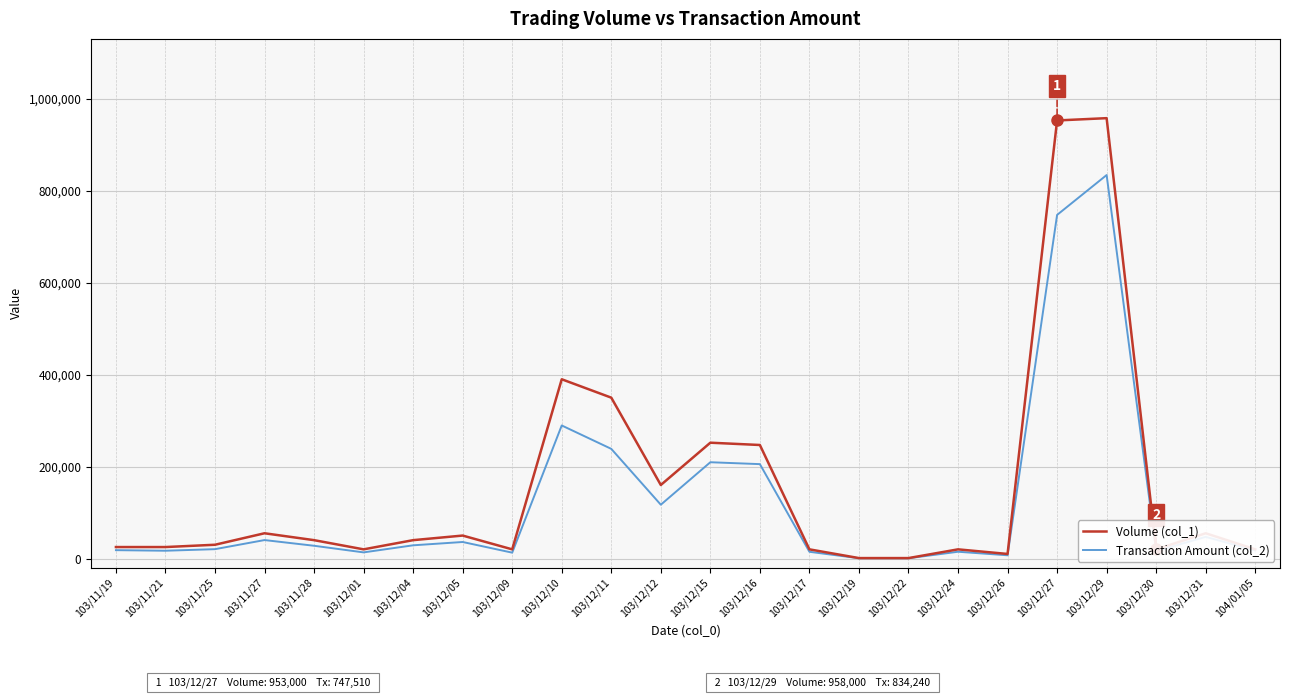

Which series has the widest spread of values?

Volume (col_1)